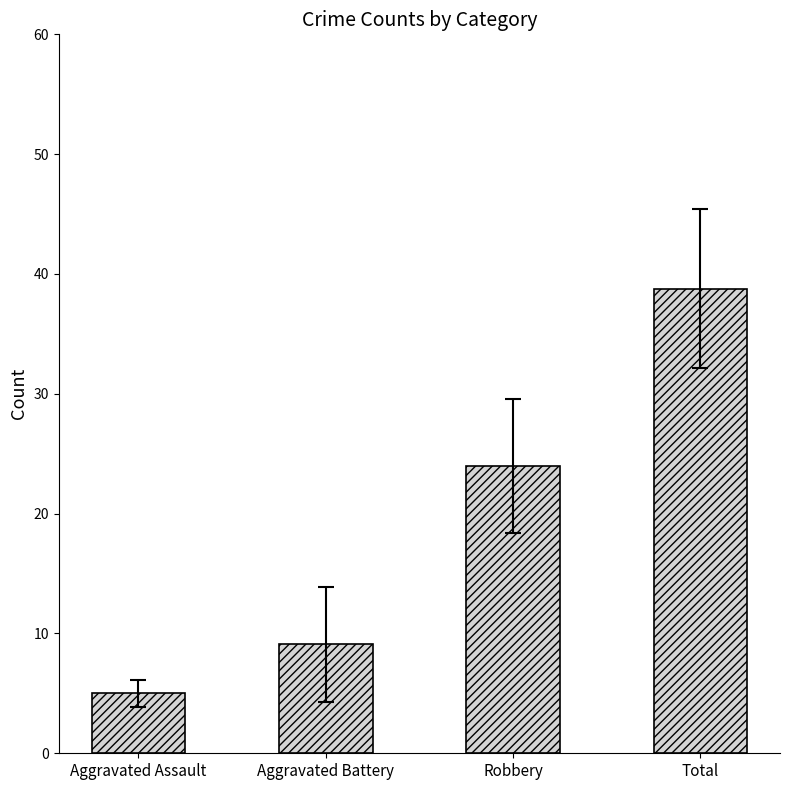

What is the average value?

19.2